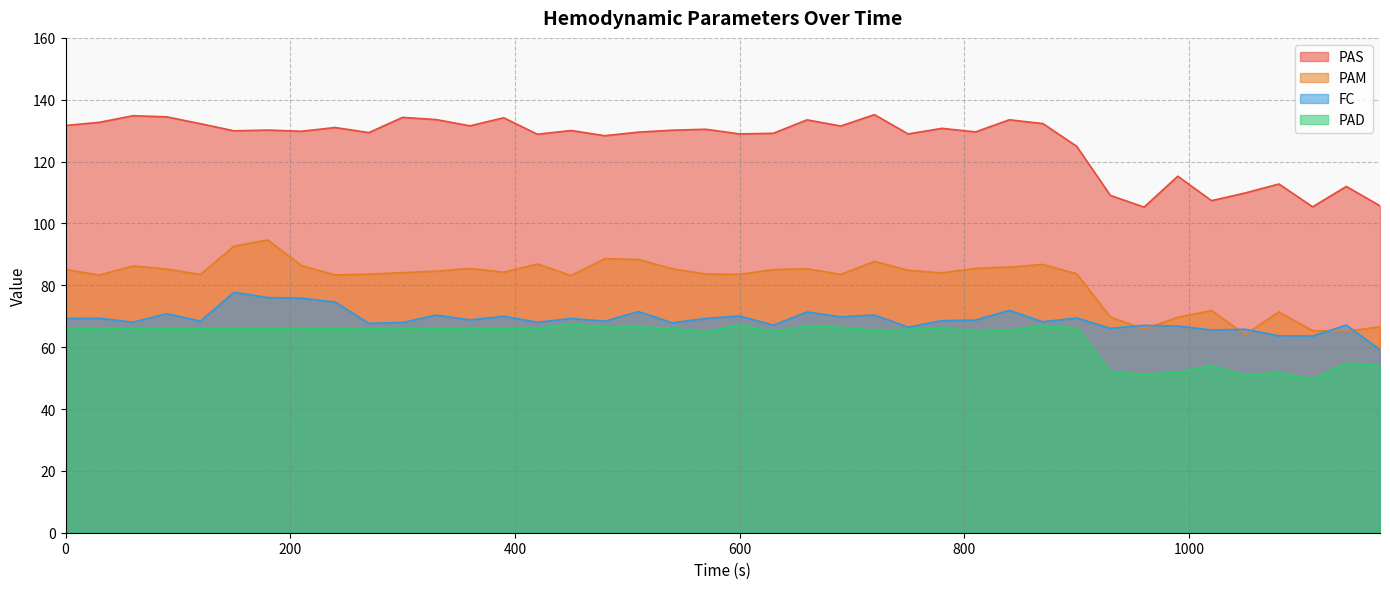

What is the difference between the PAD values at 30 and 750?

0.3